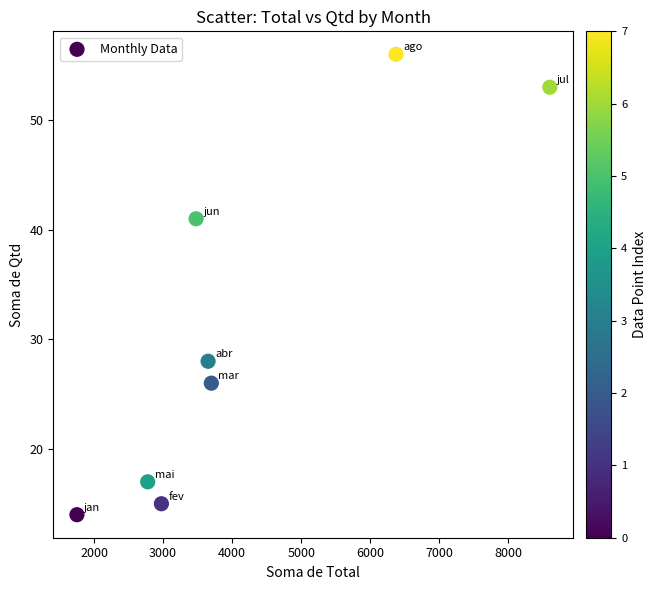

What is the range of Y values (max minus min)?

42